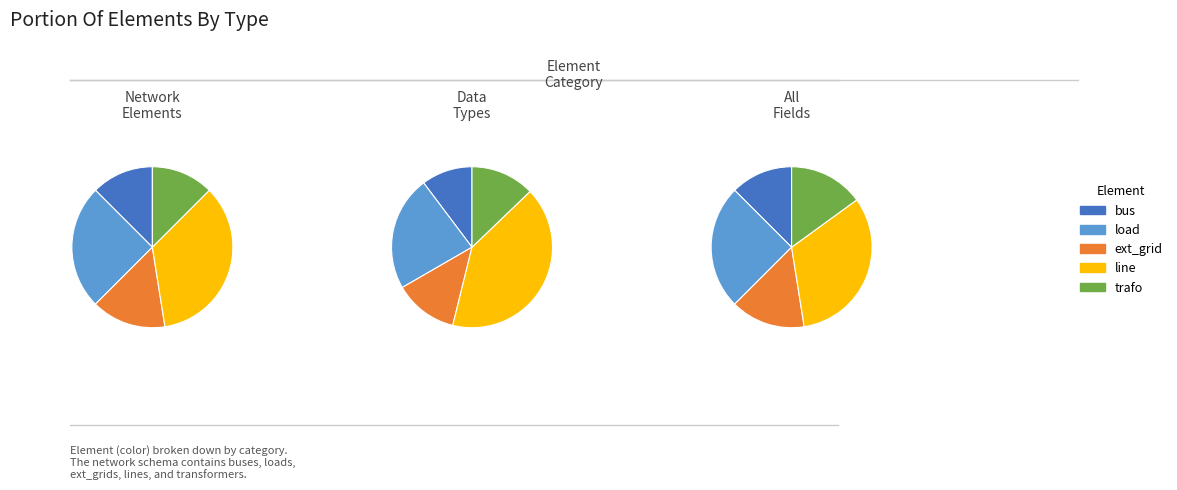

To the nearest percent, what percentage of the pie is bus?

12%